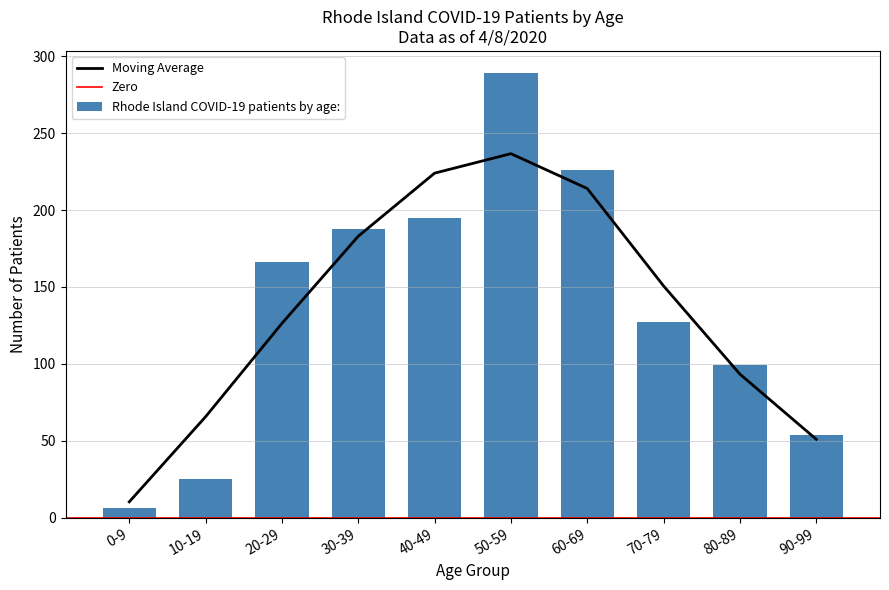

Which category has the highest value across all series?

50-59